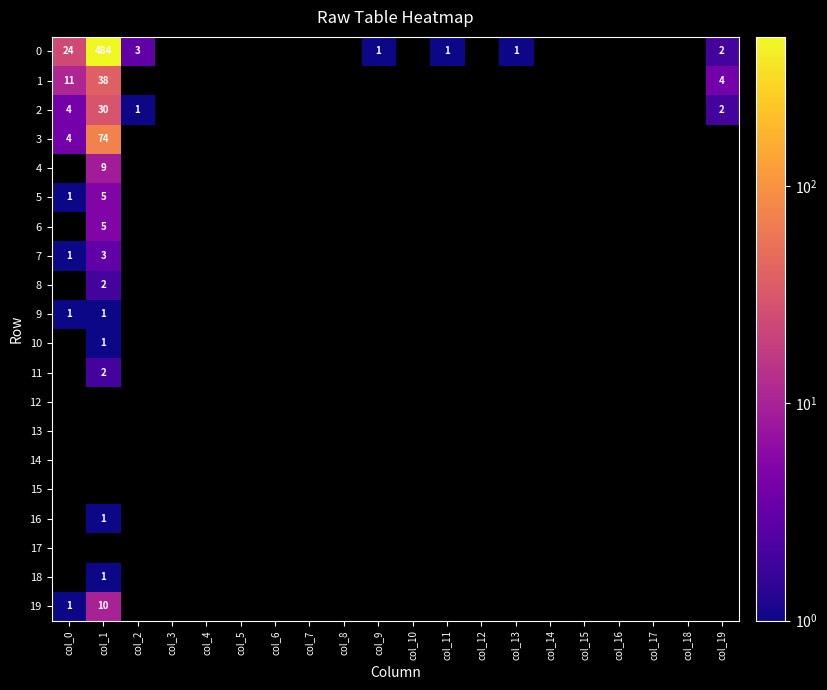

The 1 series shows 4 at col_19. True or false?

True